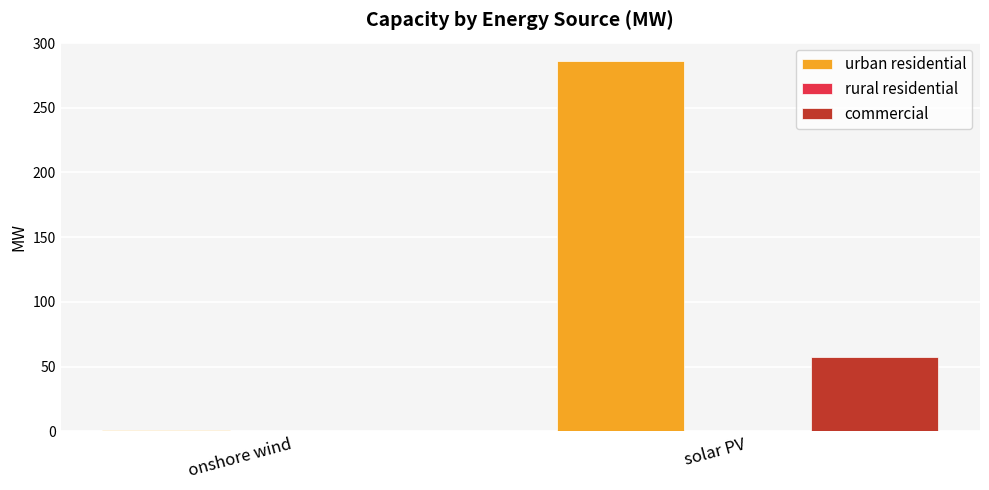

The commercial series shows 0.2 at onshore wind. True or false?

True